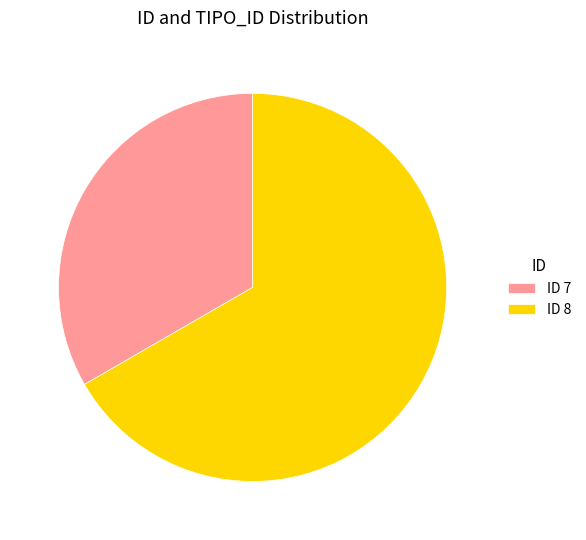

Which category has the biggest portion of the pie?

ID 8